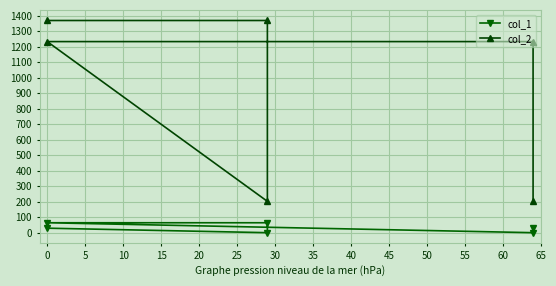

How many positive values does the col_1 series have?

4